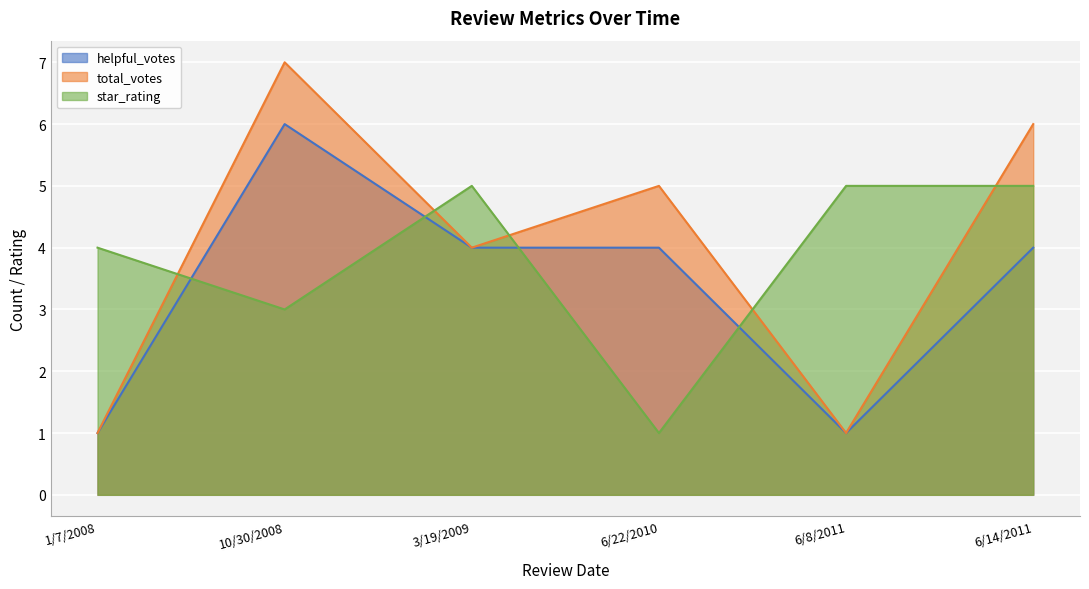

Is it true that star_rating equals 2 at 3/19/2009?

False